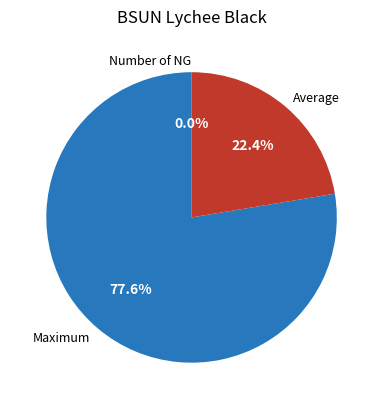

Between Maximum and Average, which is larger?

Maximum